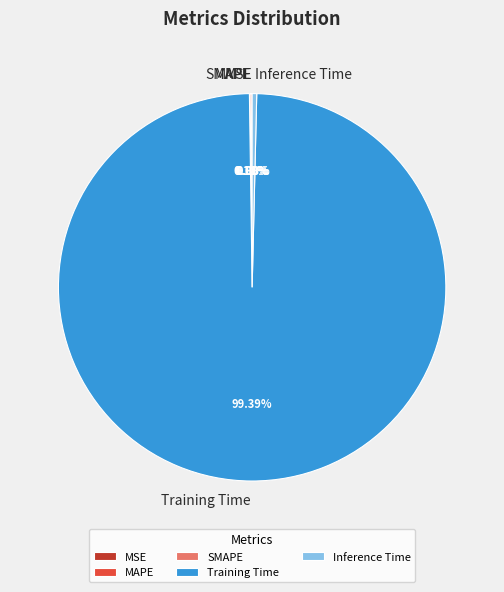

True or false: Training Time accounts for 94% of the total.

False